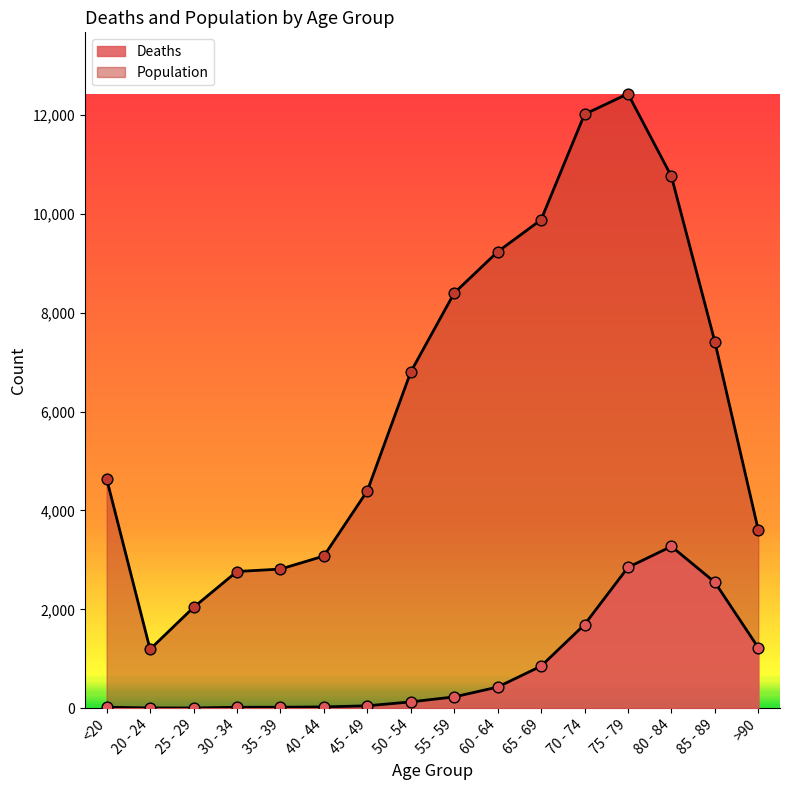

Which series has the largest Y range (max minus min)?

Population